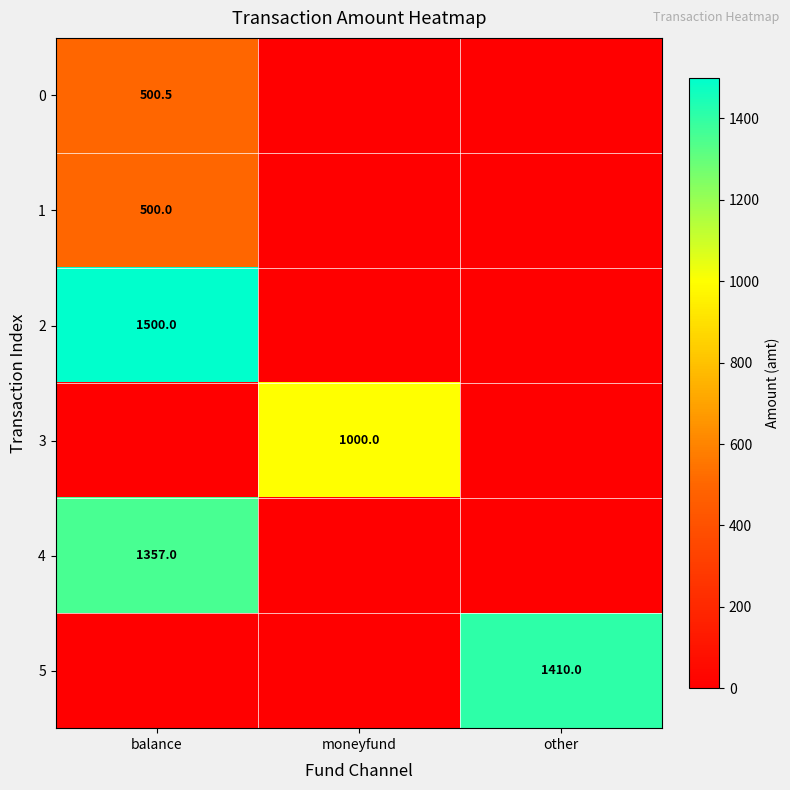

True or false: 5 has a value of 586.2 at other.

False